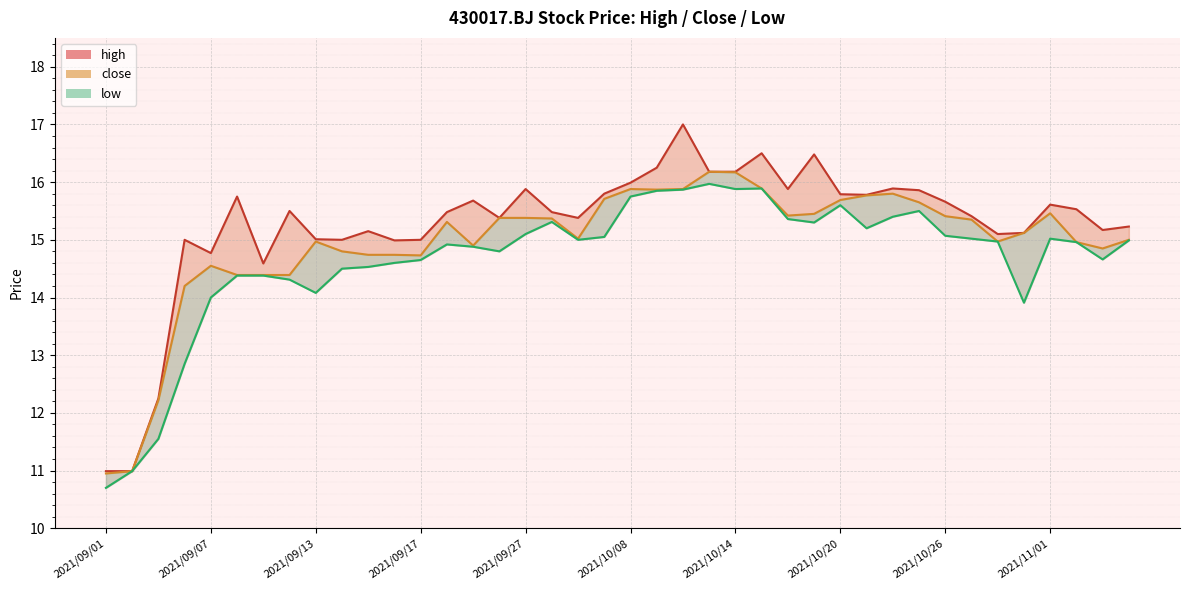

At which category is the sum across all series the highest?

2021/10/12